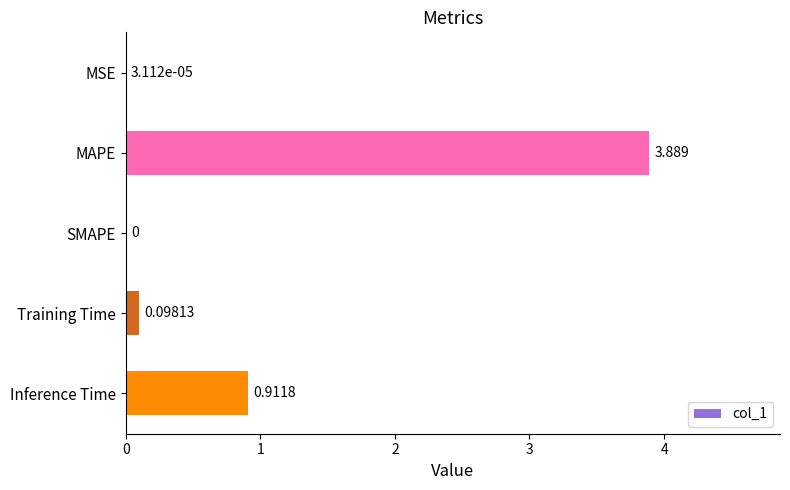

Between MAPE and Training Time, which is larger?

MAPE